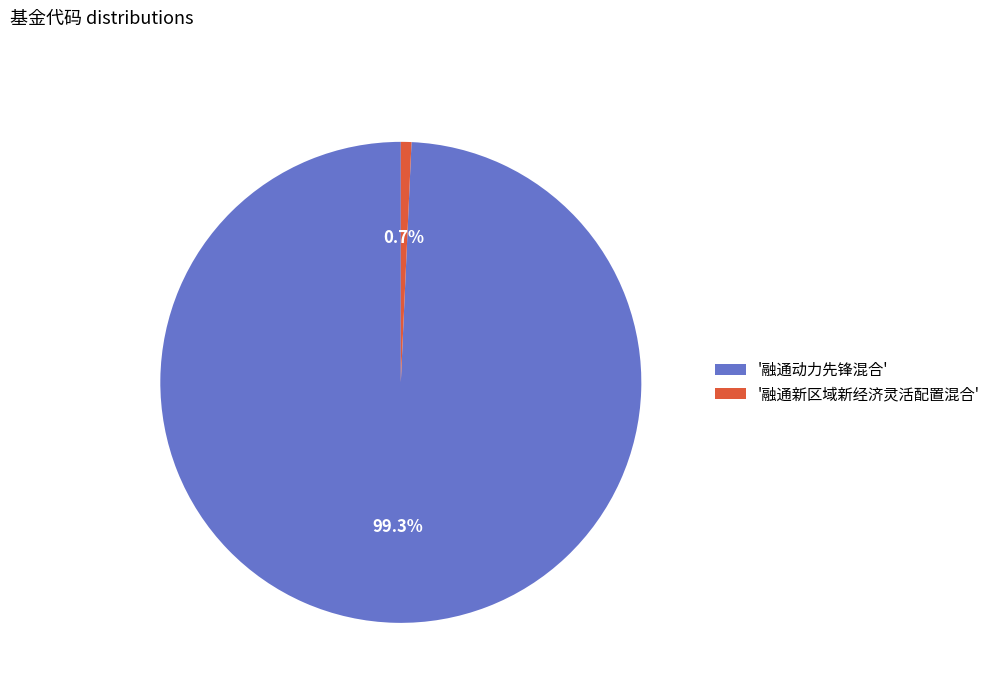

Combined, do '融通新区域新经济灵活配置混合' and '融通动力先锋混合' account for over 50%?

Yes